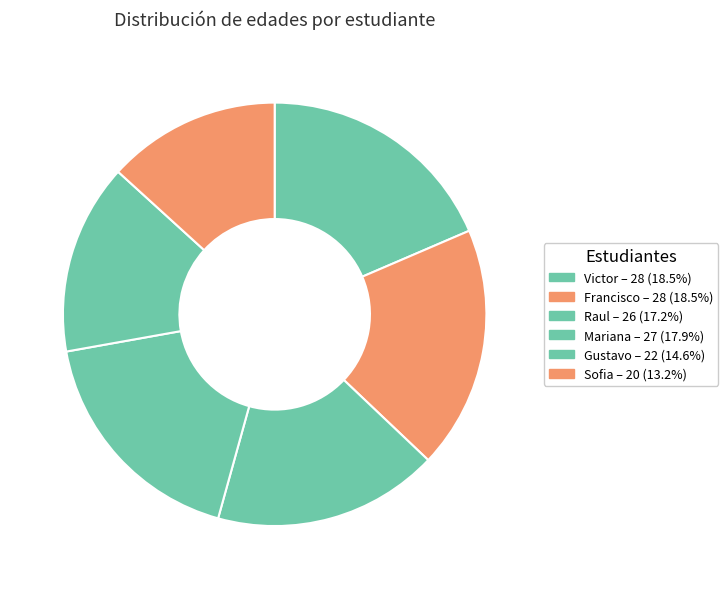

Count the number of slices in the pie.

6